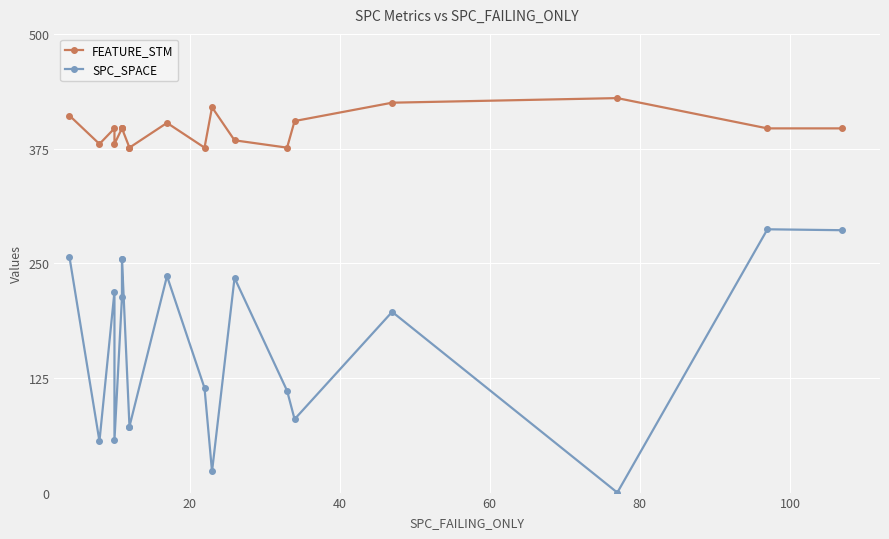

True or false: SPC_SPACE and FEATURE_STM cross at least once.

False